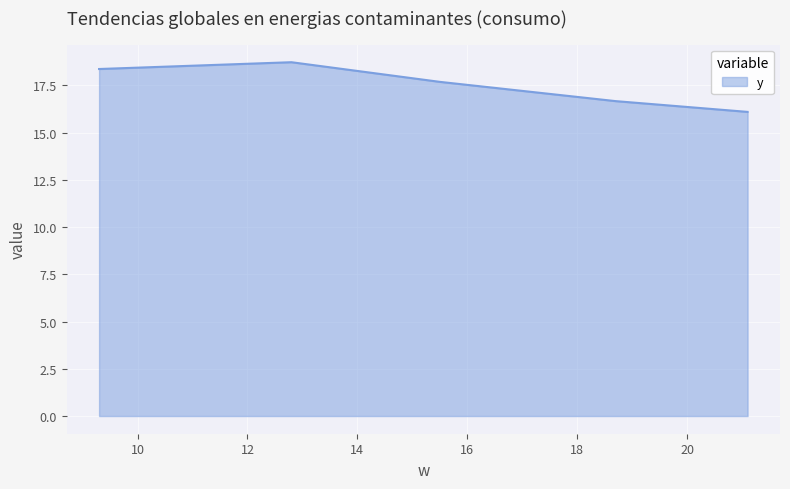

What is the minimum value shown in the chart?

16.1